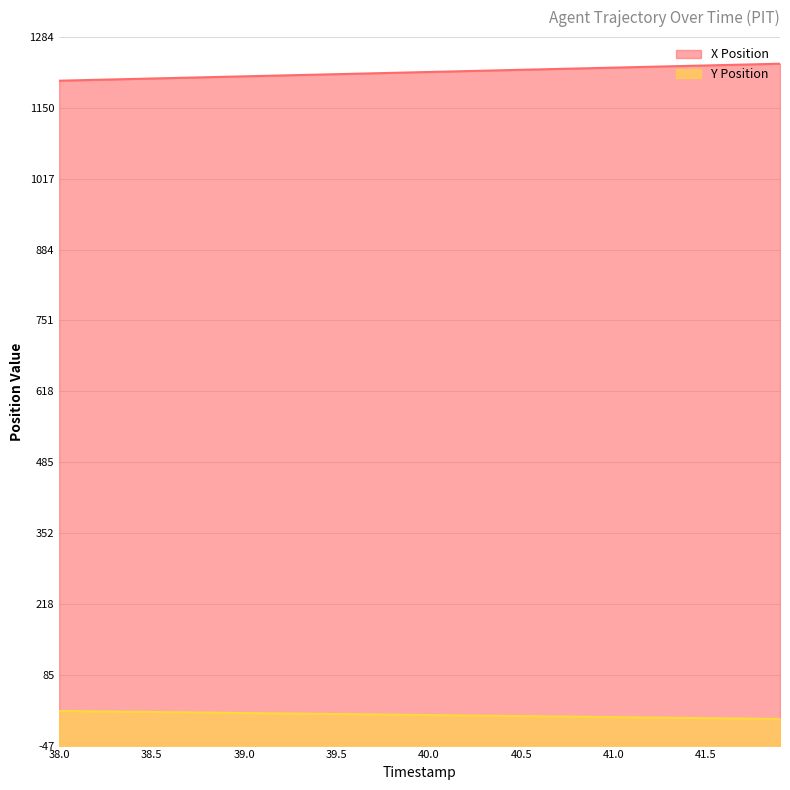

What position from the right is 38.4?

36